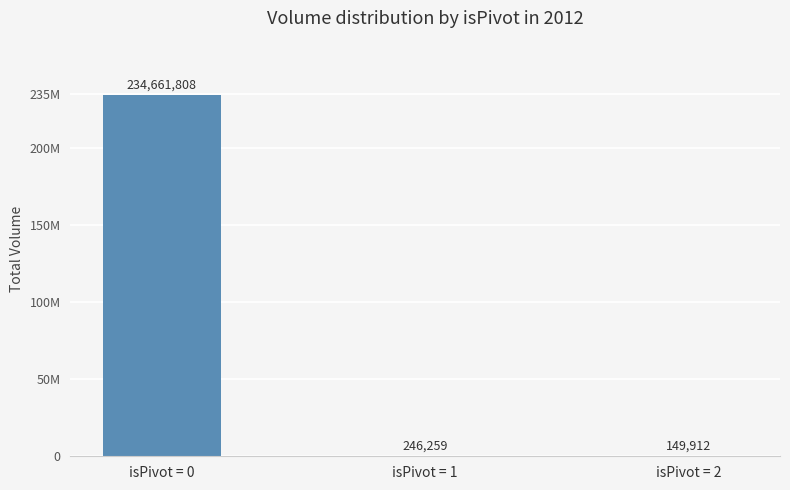

What is the difference between the maximum and minimum values?

234511896